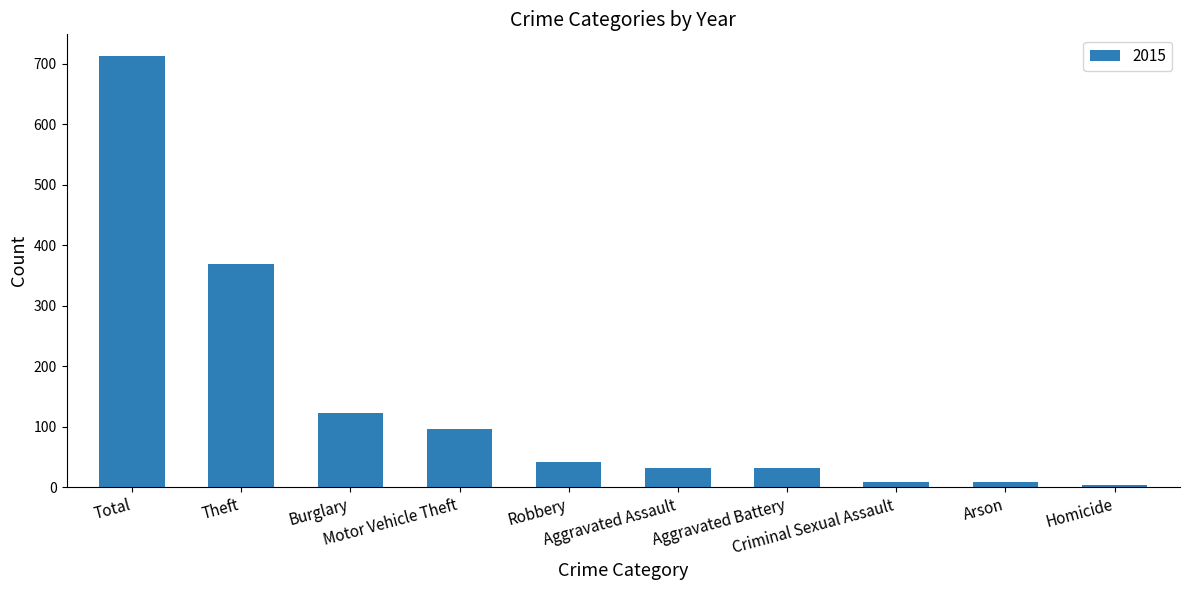

What is the difference between the maximum and second lowest values?

704